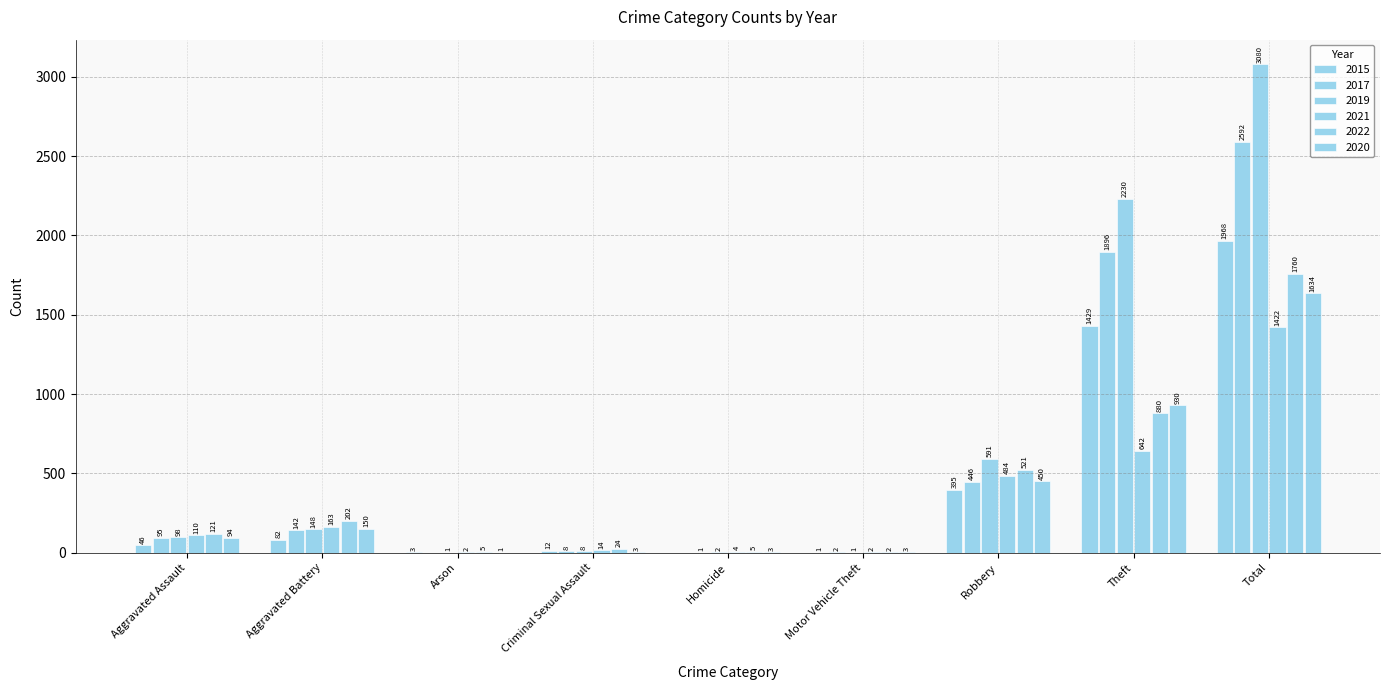

True or false: 2019 has a value of 1085 at Total.

False